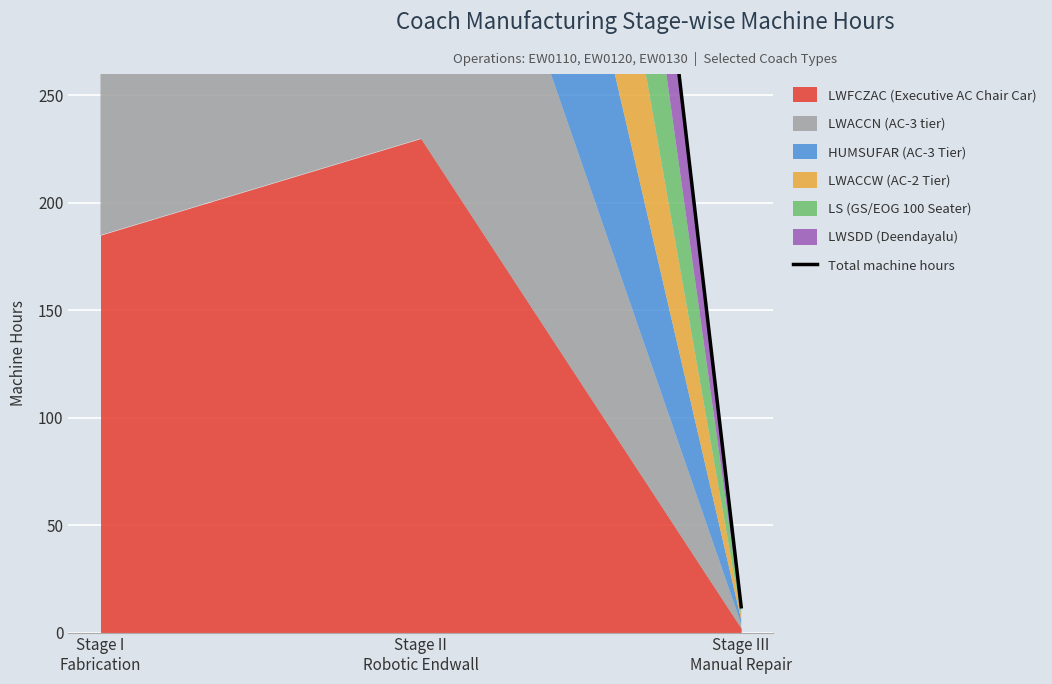

What is the sum of all values?

2477